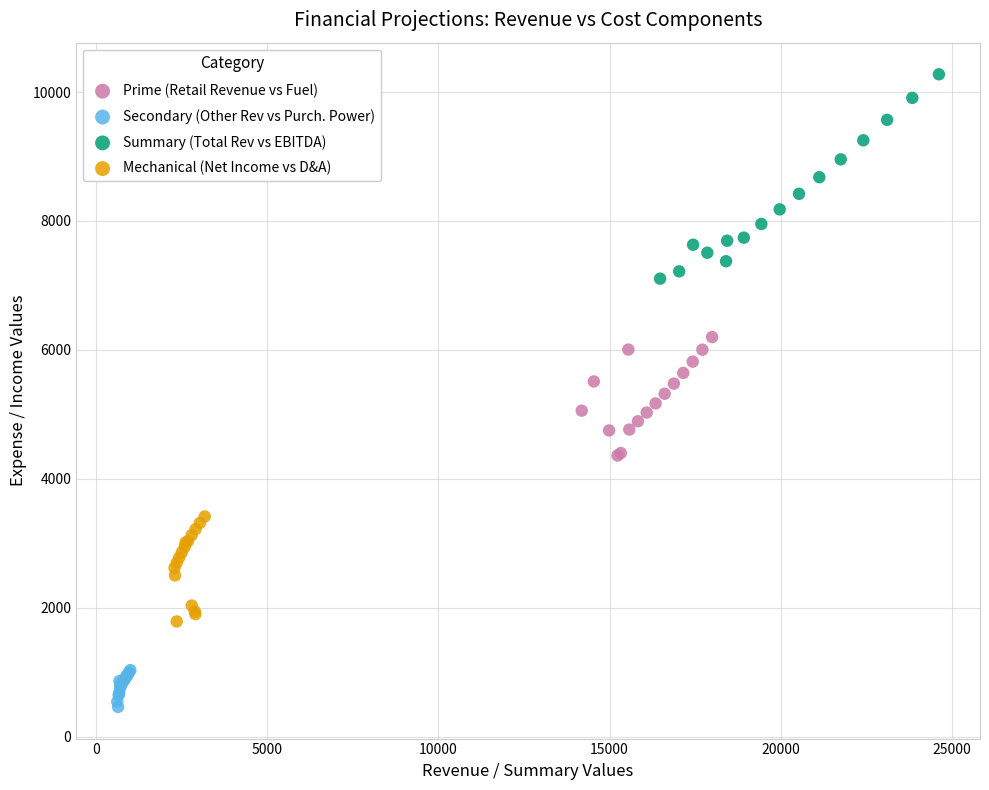

Which series has the widest spread of Y values?

Summary (Total Rev vs EBITDA)